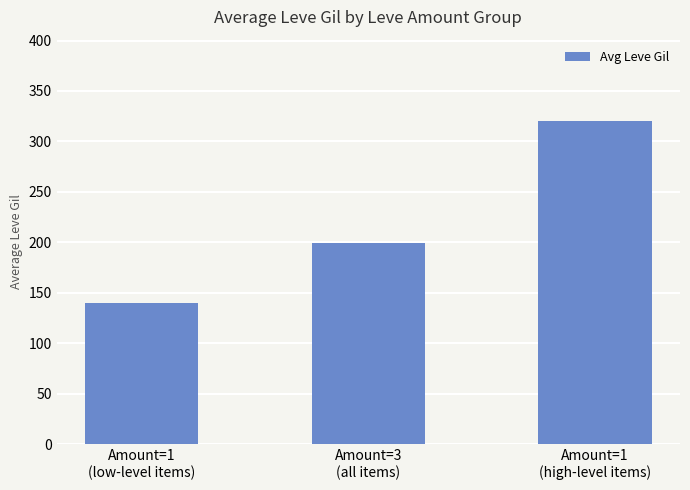

How many categories are shown in the chart?

3